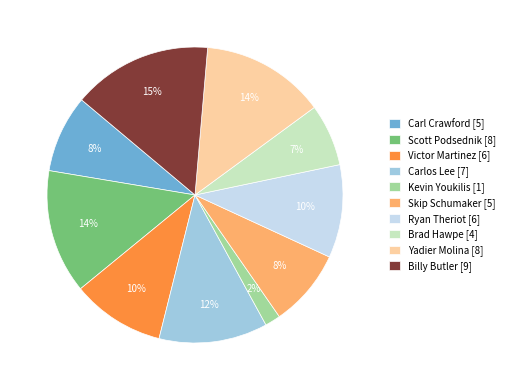

What is the largest slice in the pie chart?

Billy Butler